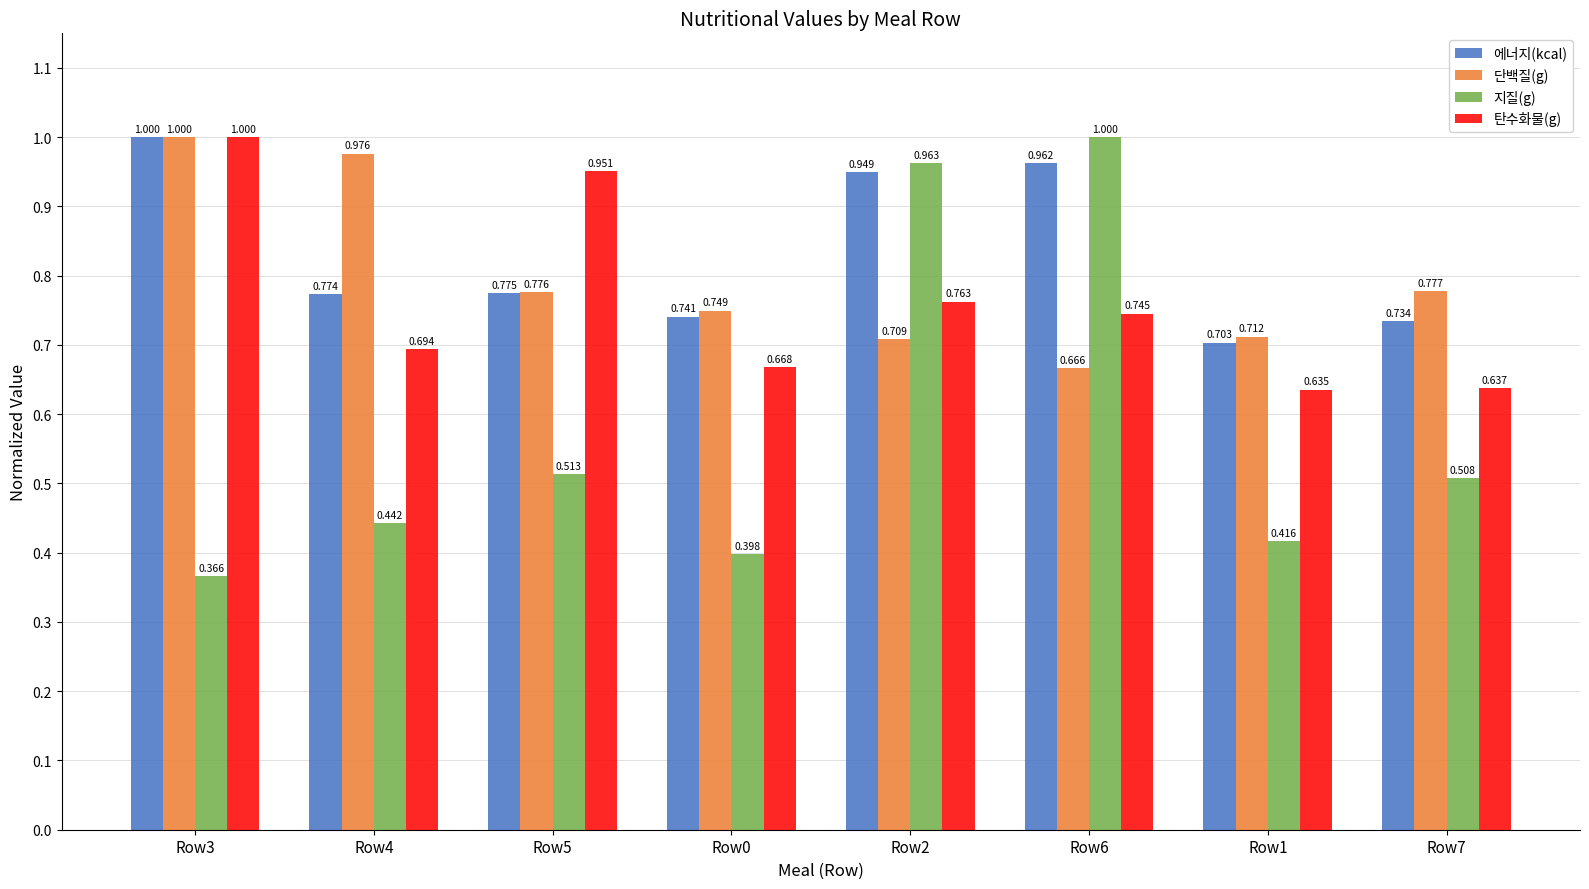

Between Row5 and Row7, which series saw the biggest shift?

탄수화물(g)